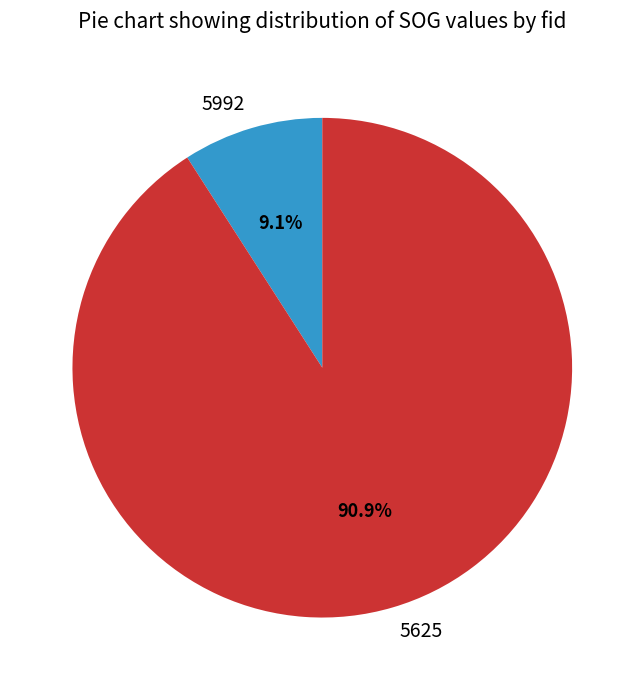

Is 5625 the majority of the pie?

Yes